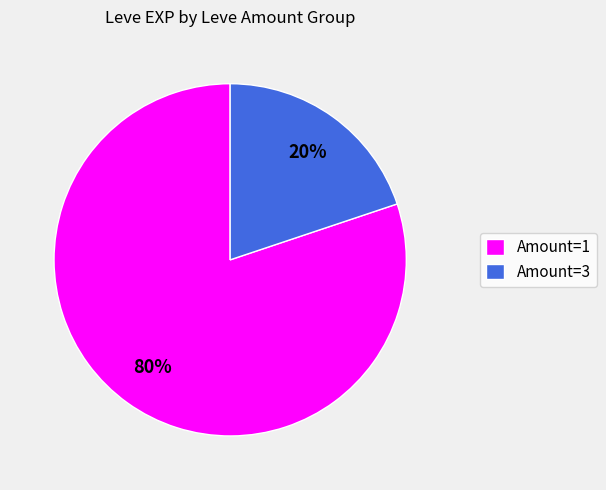

To the nearest percent, what percentage of the pie is Amount=3?

20%